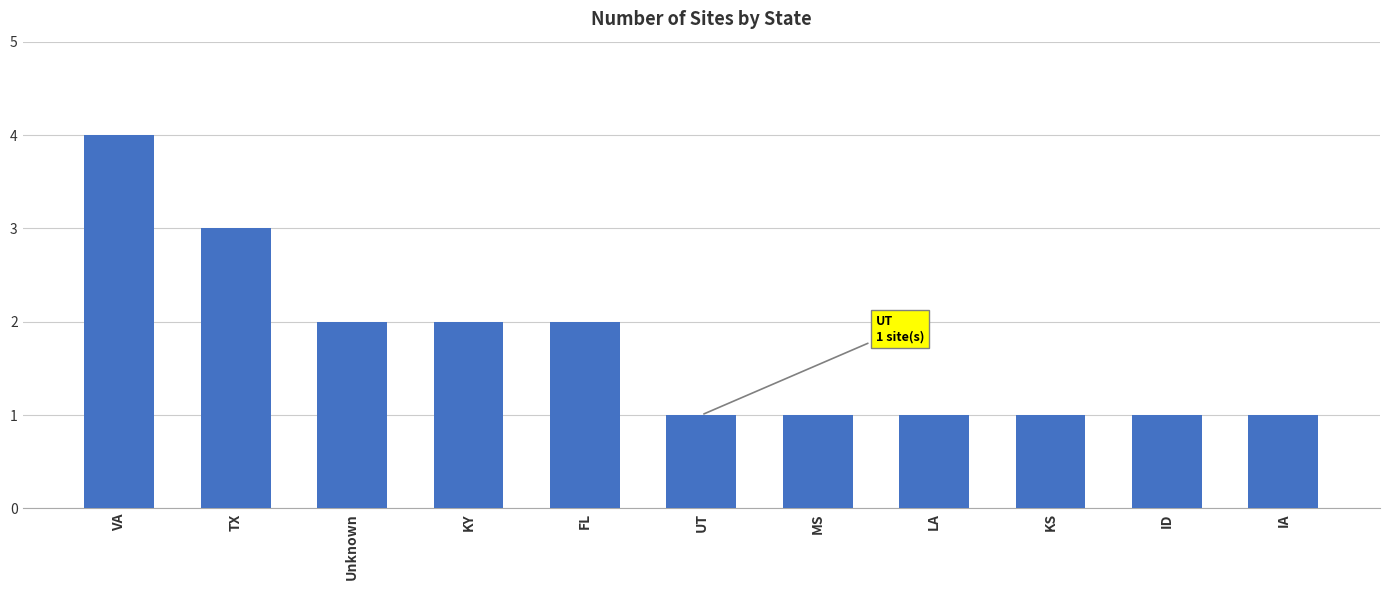

Is it true that the value at ID is 1?

True